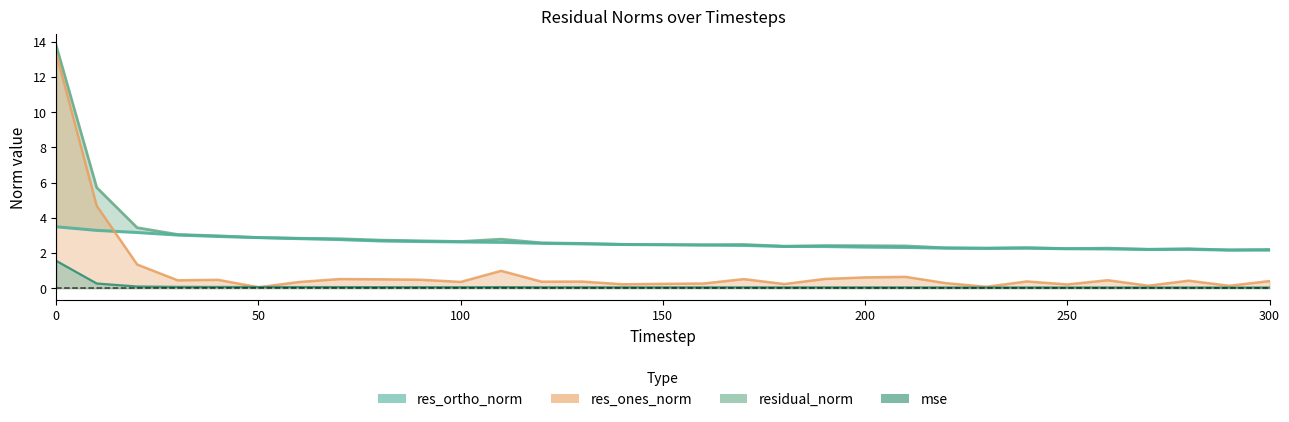

Rank the series by their average value, from lowest to highest.

mse, res_ones_norm, res_ortho_norm, residual_norm